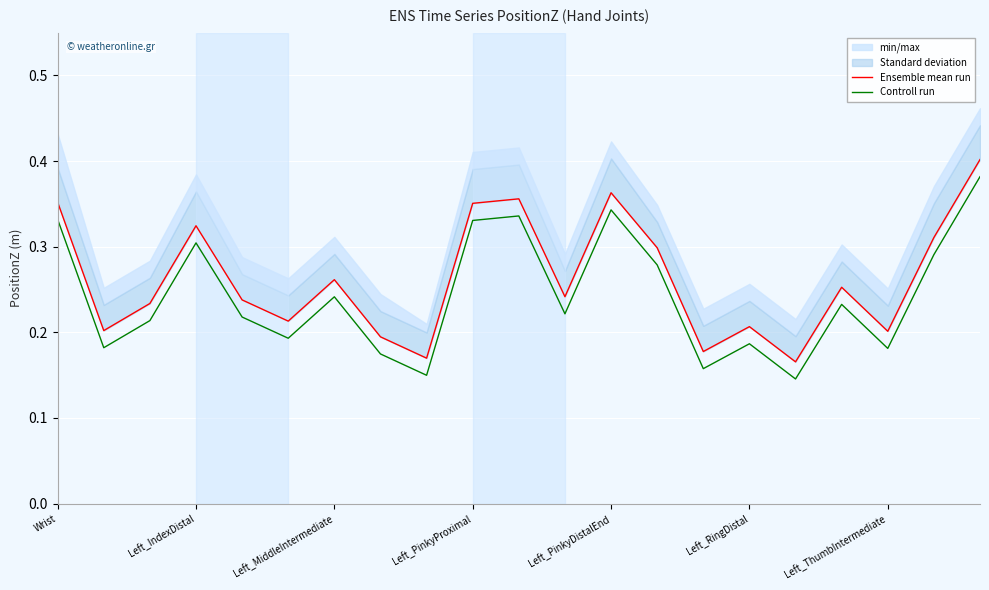

The Controll run series shows 0.4 at Left_MiddleIntermediate. True or false?

False